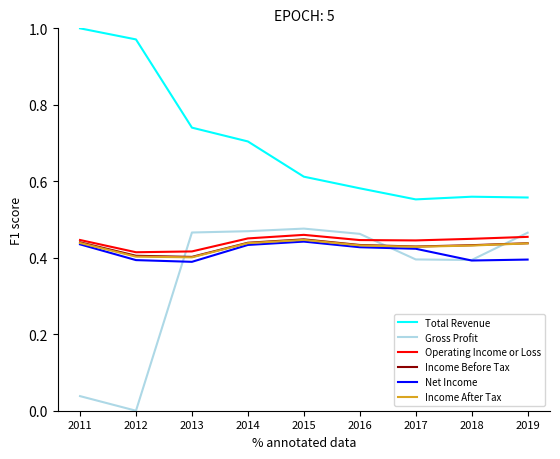

True or false: Income After Tax has a value of 0.7 at 2018.

False